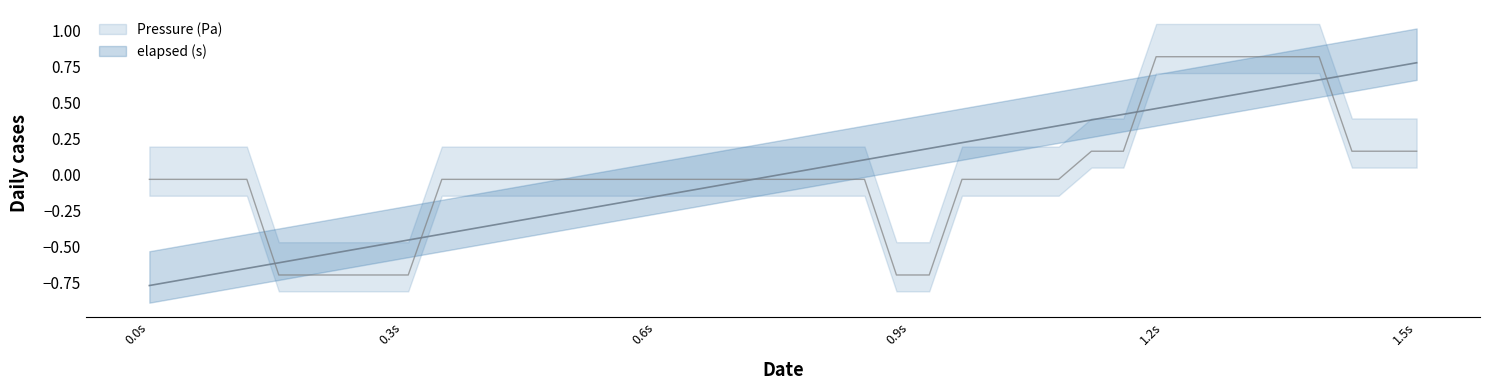

Which label corresponds to the smallest value in the chart?

0.0s